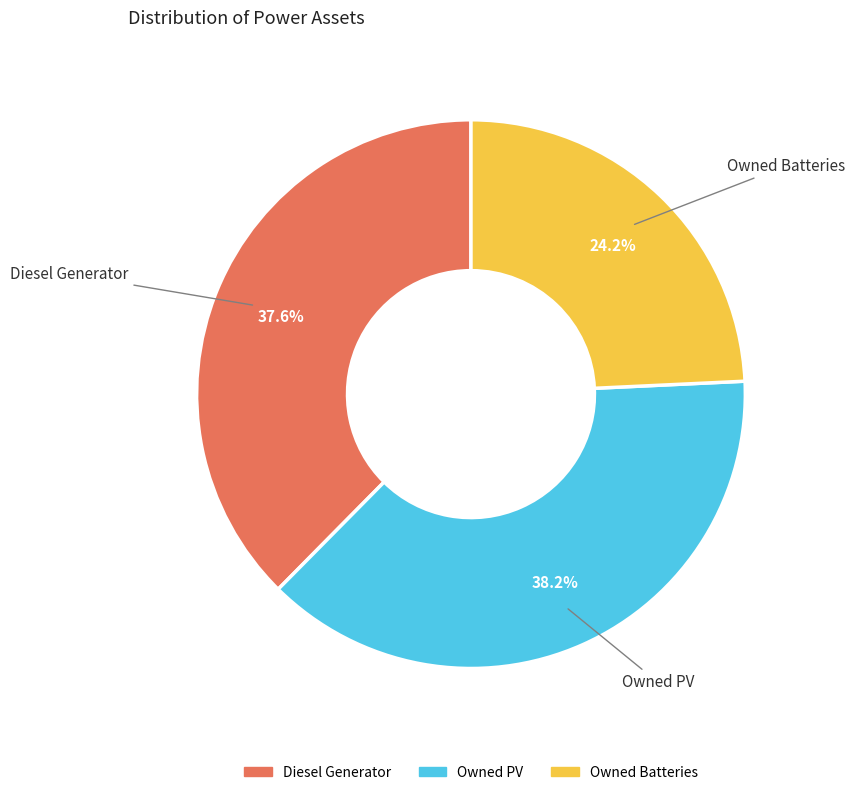

How many slices are in this pie chart?

3